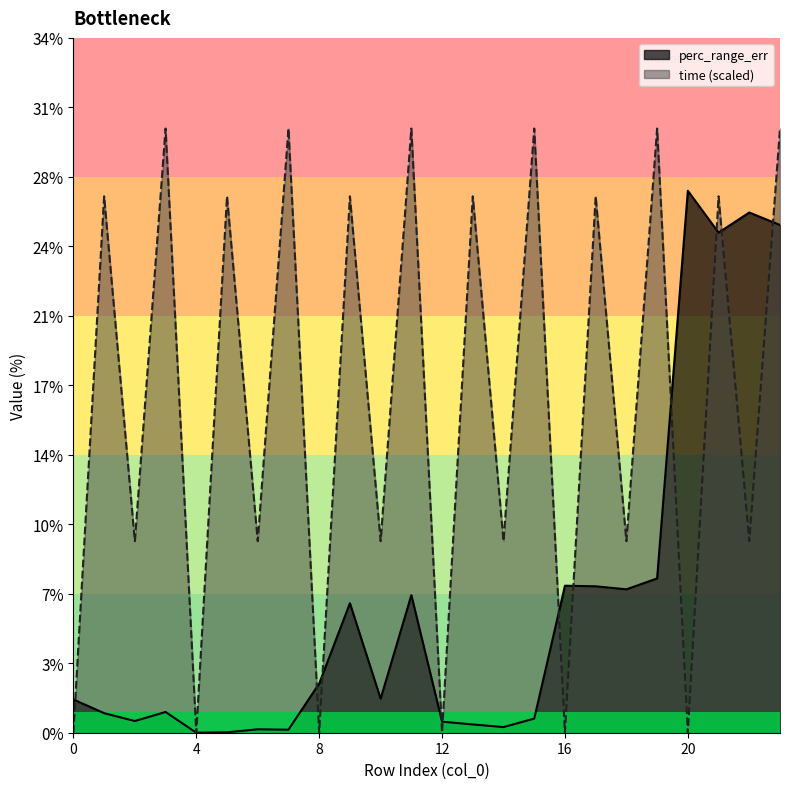

At which label does time first exceed 26?

1